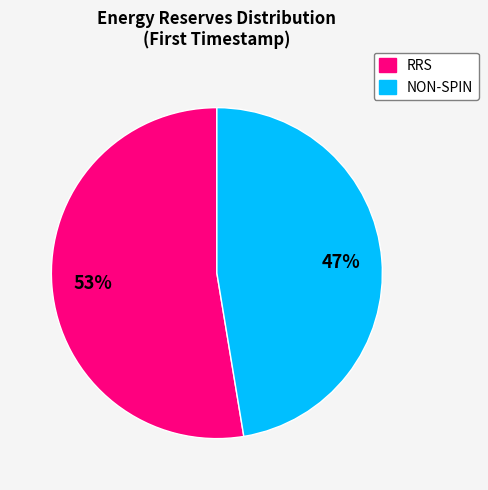

Is the sum of RRS and NON-SPIN greater than half?

Yes